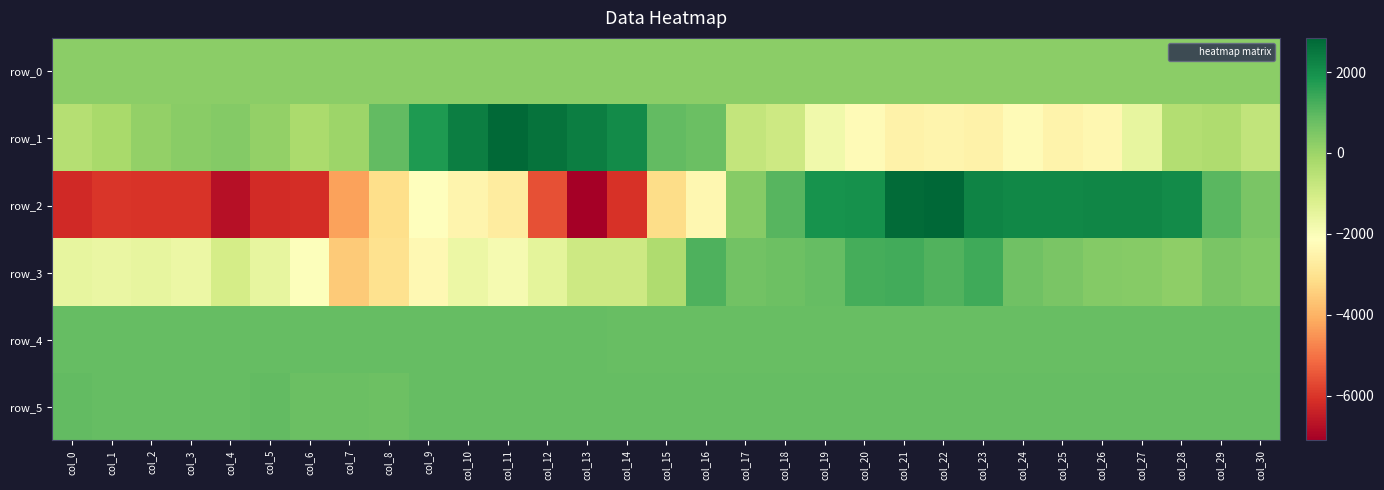

Count the number of data series in this chart.

6